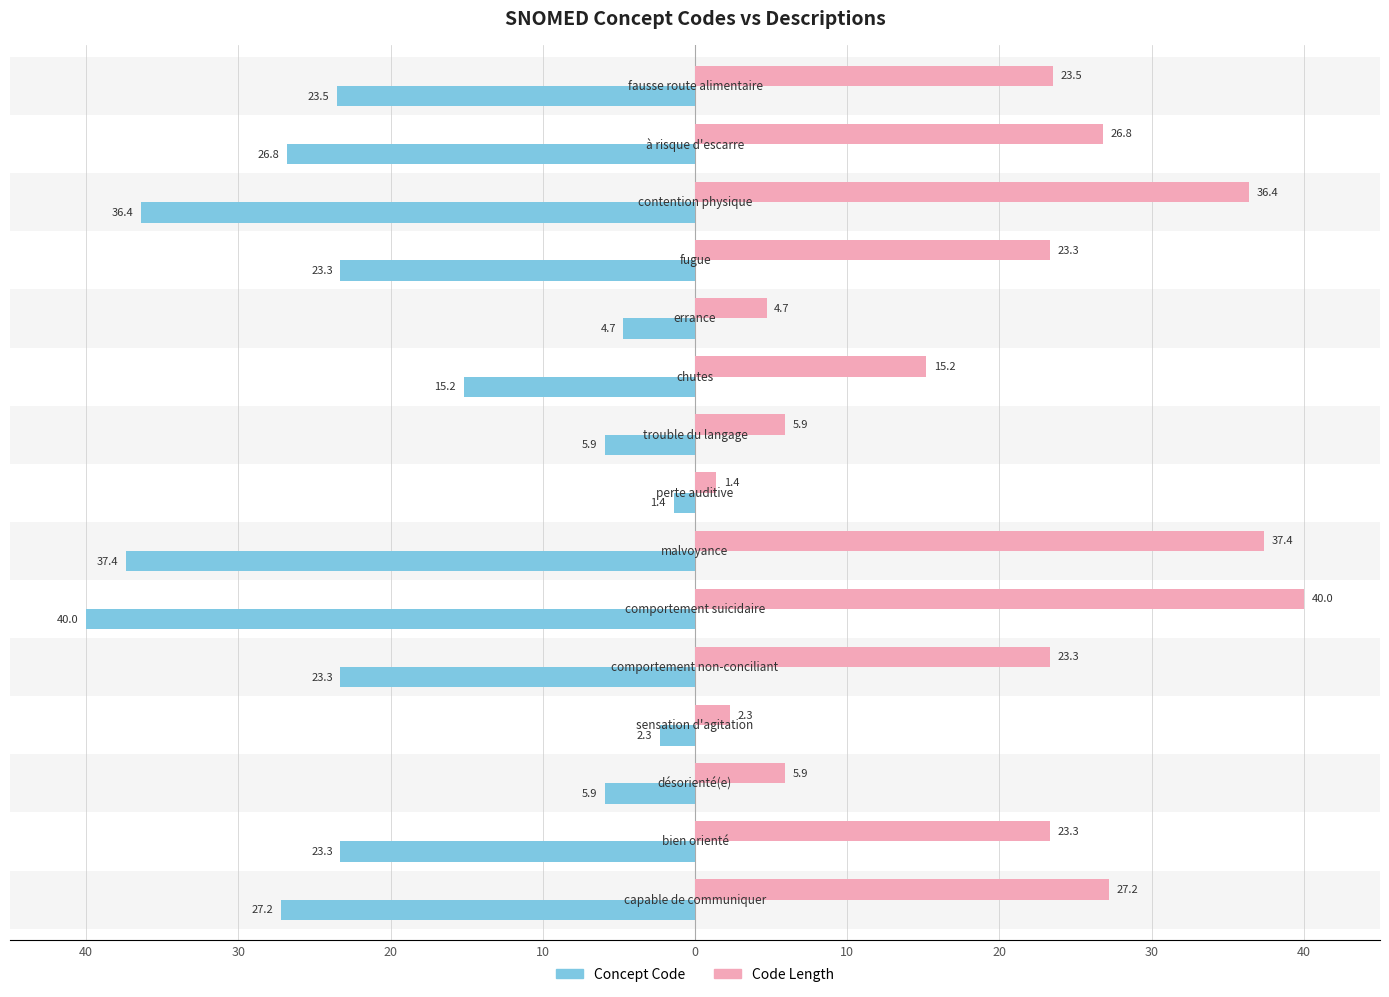

What is the maximum value for Code Length?

40.0